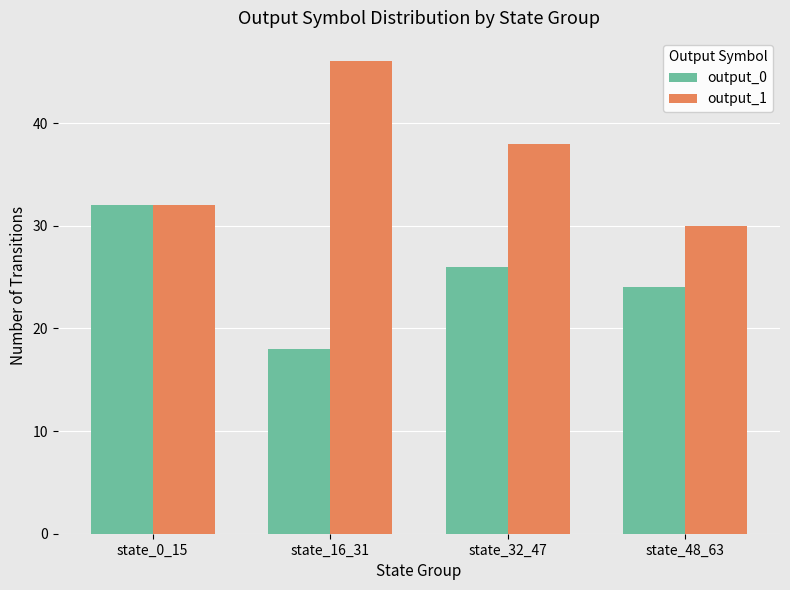

What is the difference between the maximum and second lowest values in the output_0 series?

8